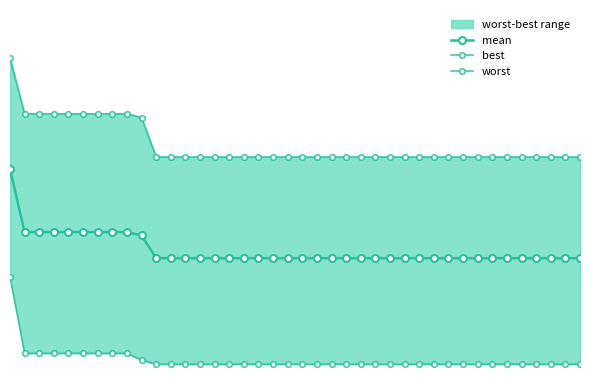

Which series has the largest range (max minus min)?

worst